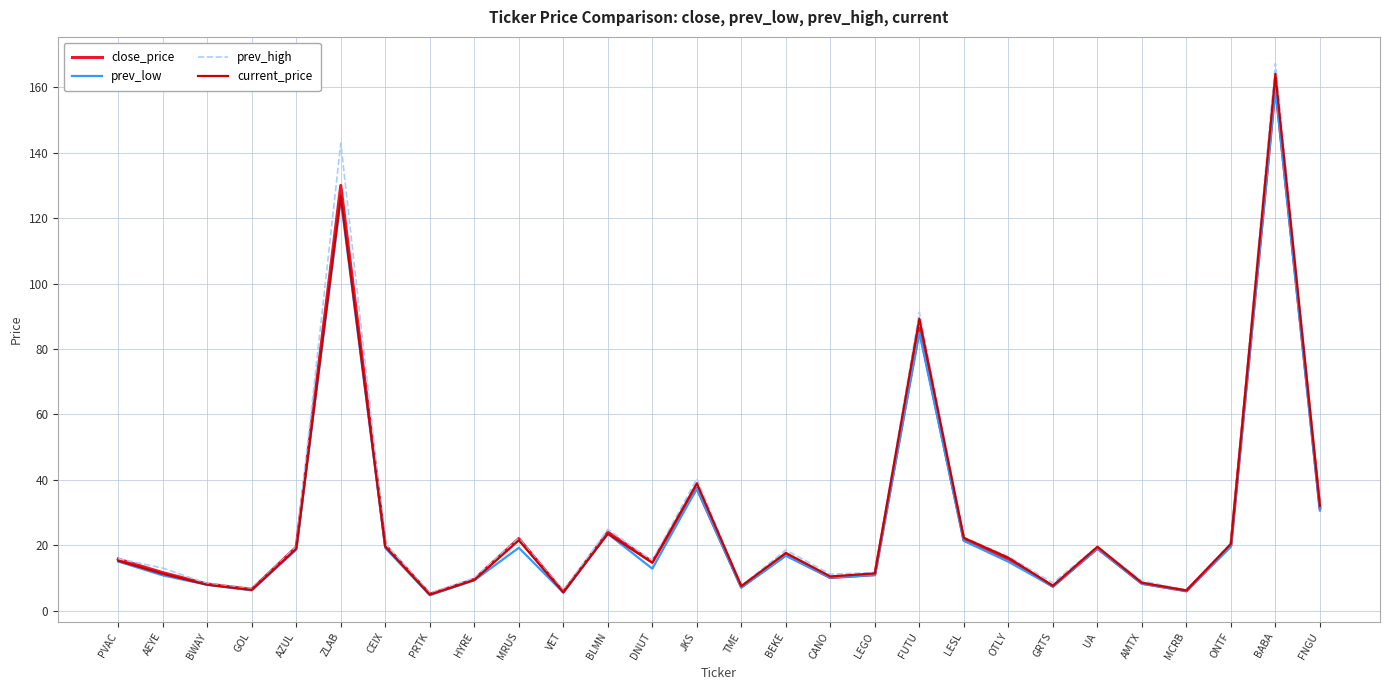

At which label does prev_high reach its peak?

BABA